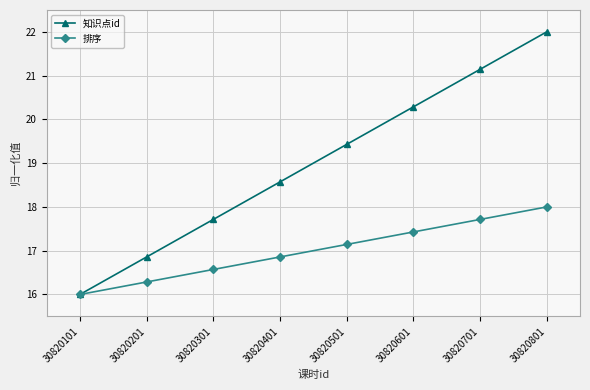

True or false: 知识点id has more than 2 points higher than both neighbors.

False